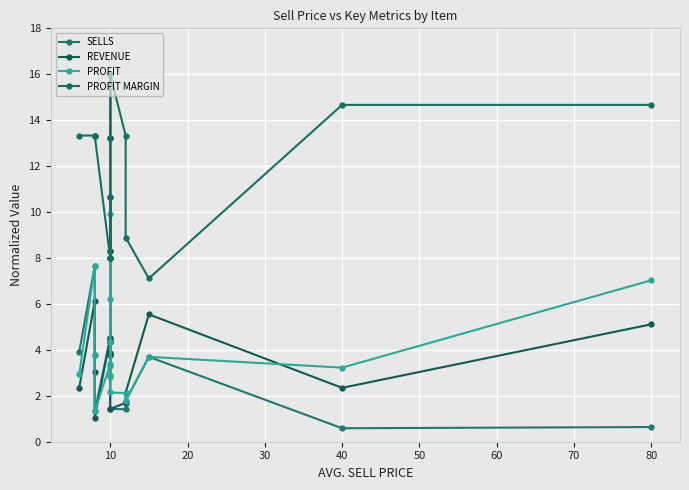

Is this an area chart (filled region under the line)?

No